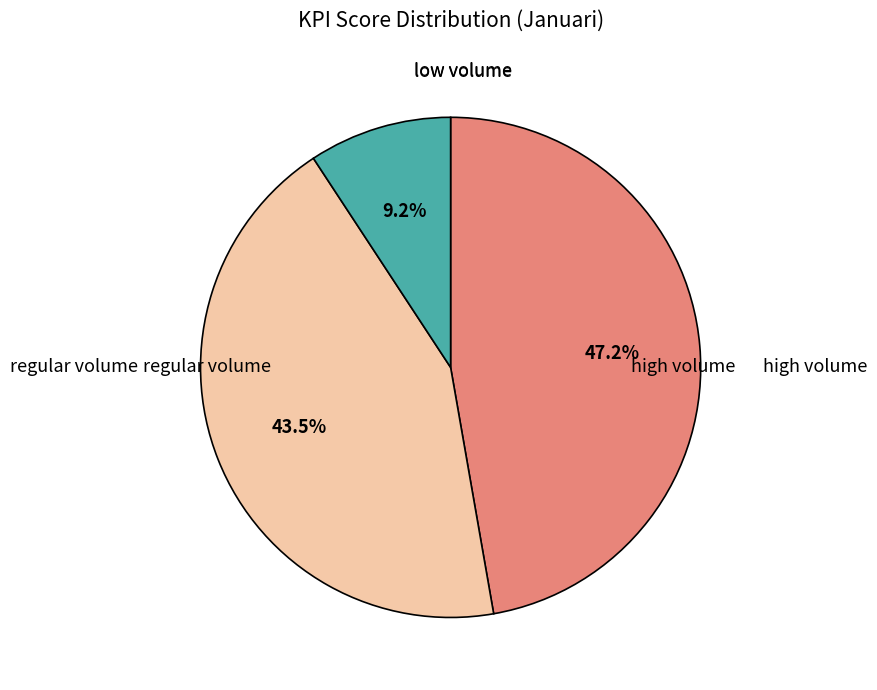

Does any single category account for the majority?

No